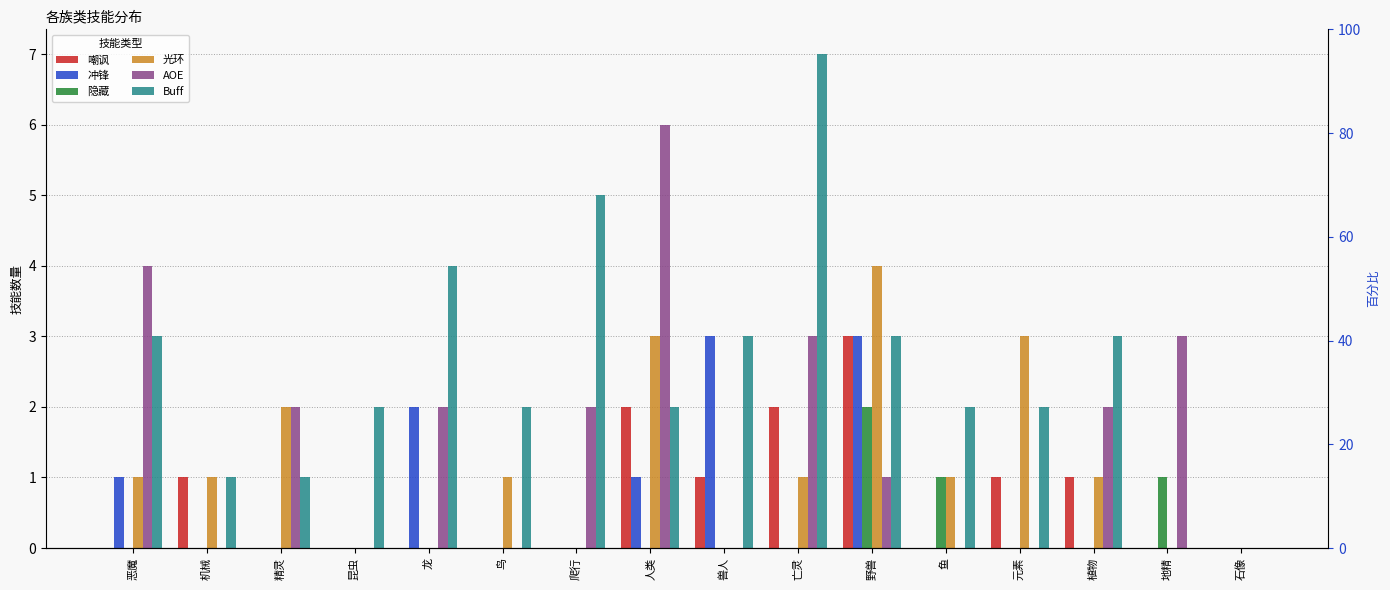

What are all the series names shown in the legend?

嘲讽, 冲锋, 隐藏, 光环, AOE, Buff